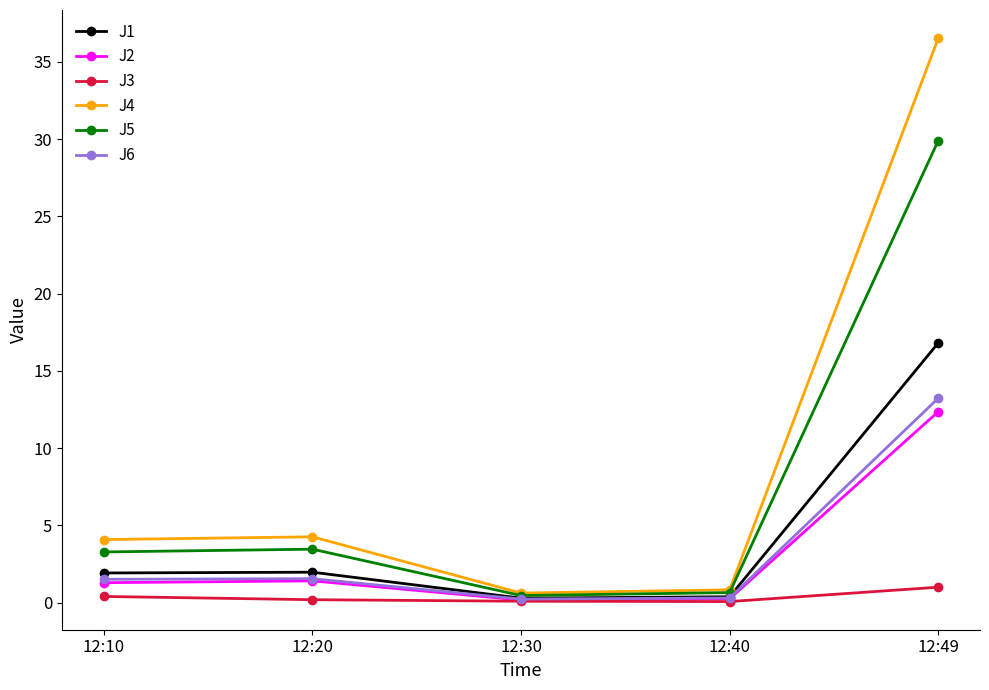

What is the average value of the J6 series?

3.4